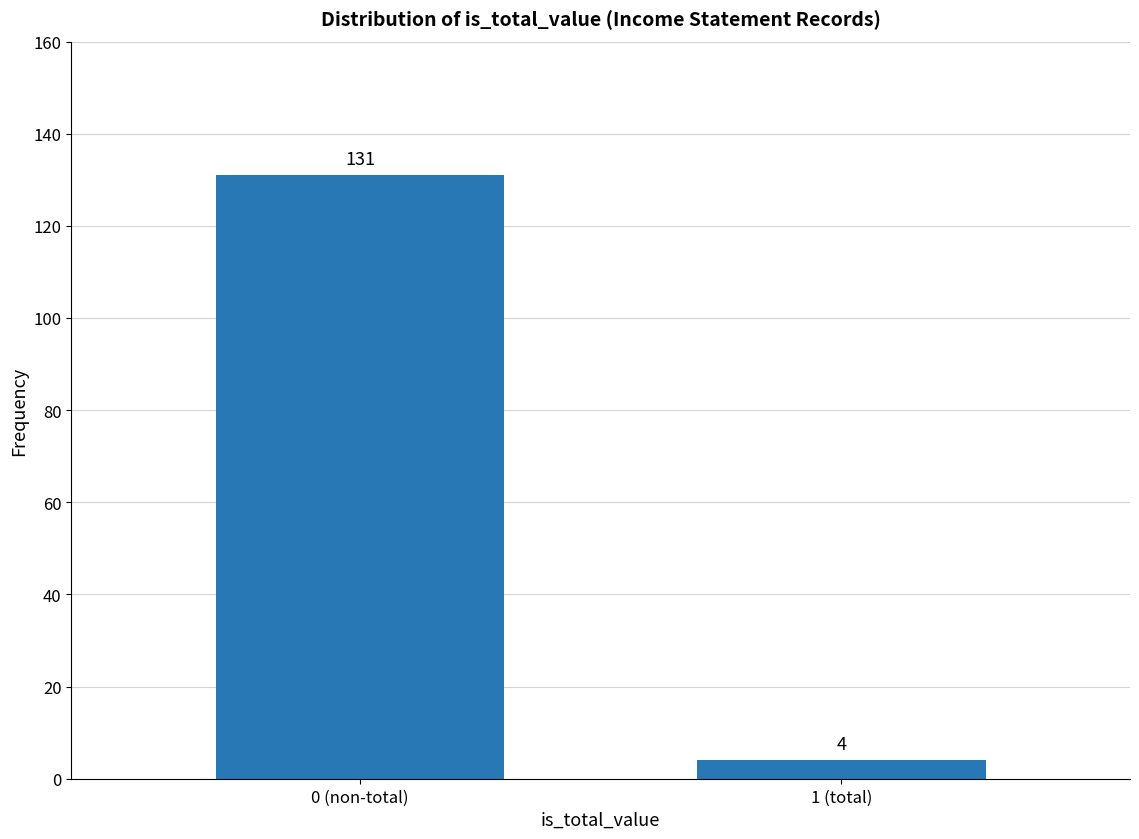

Reading left to right, transcribe all the data shown in this chart.

0 (non-total)=131	1 (total)=4